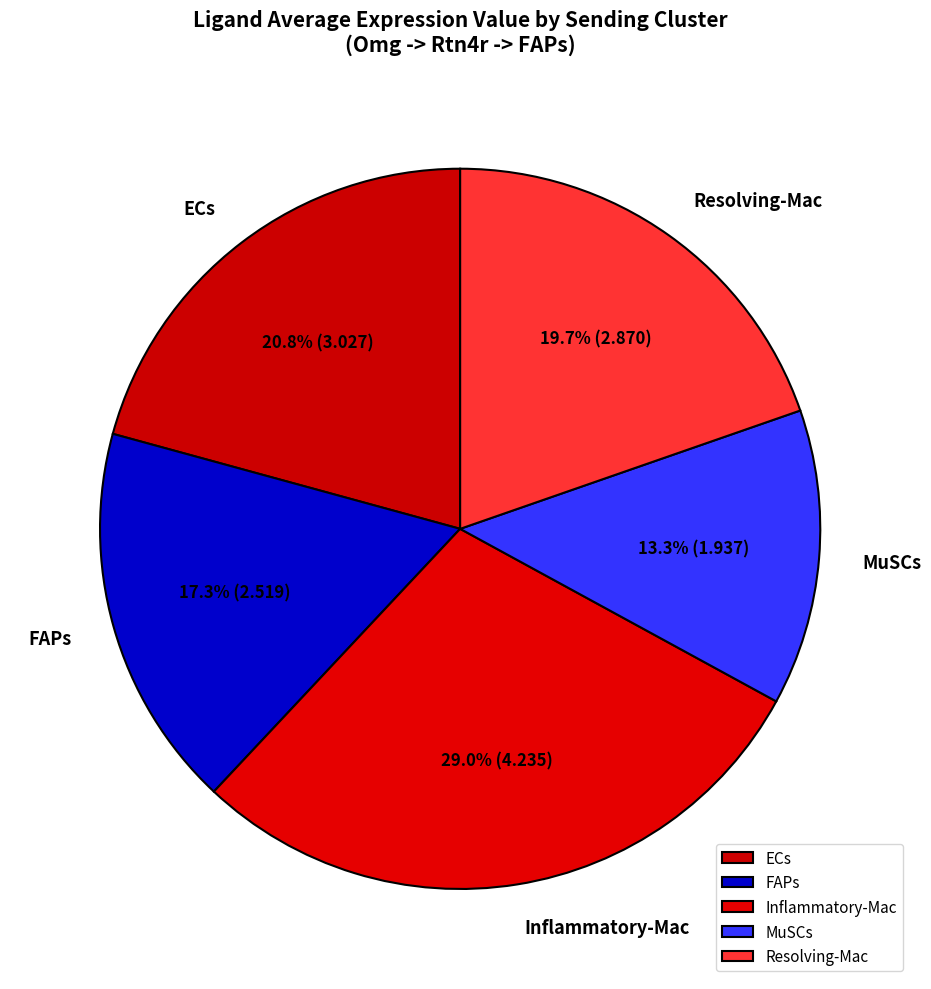

To the nearest percent, what is the difference between the largest and smallest slice percentages?

16%